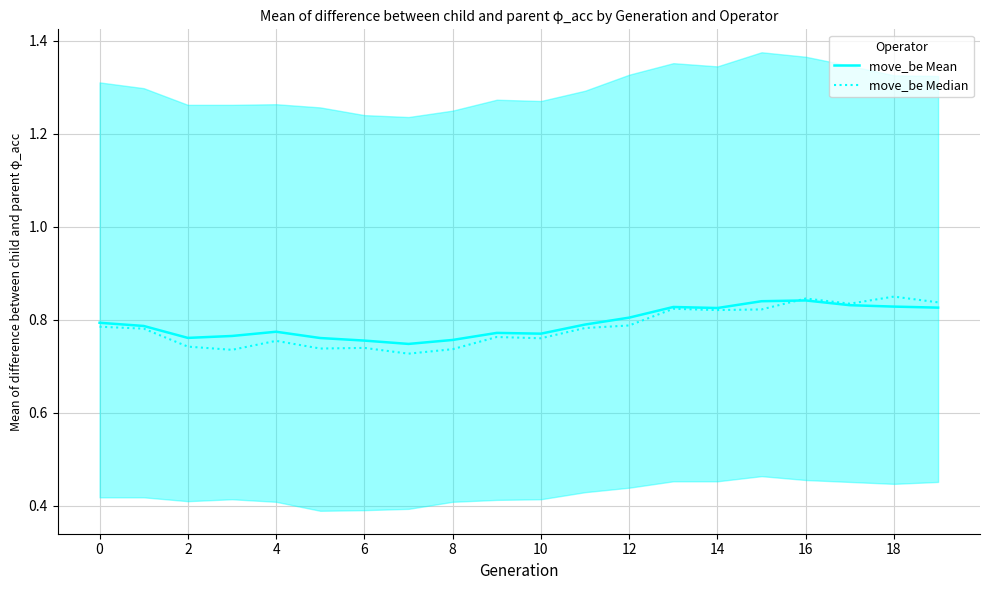

What is the total value across all series at 0?

1.6